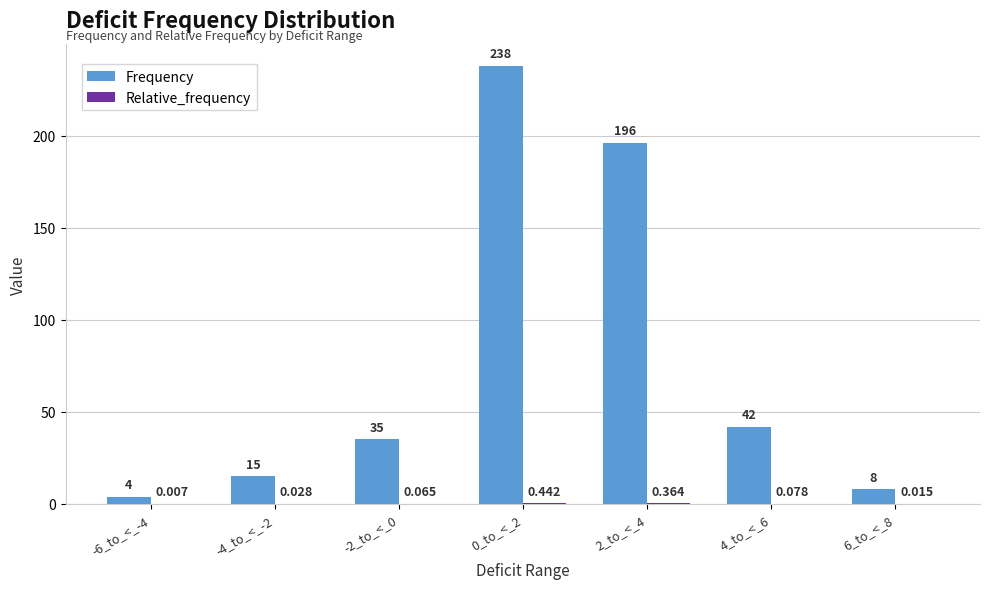

How many distinct data groups are displayed?

2